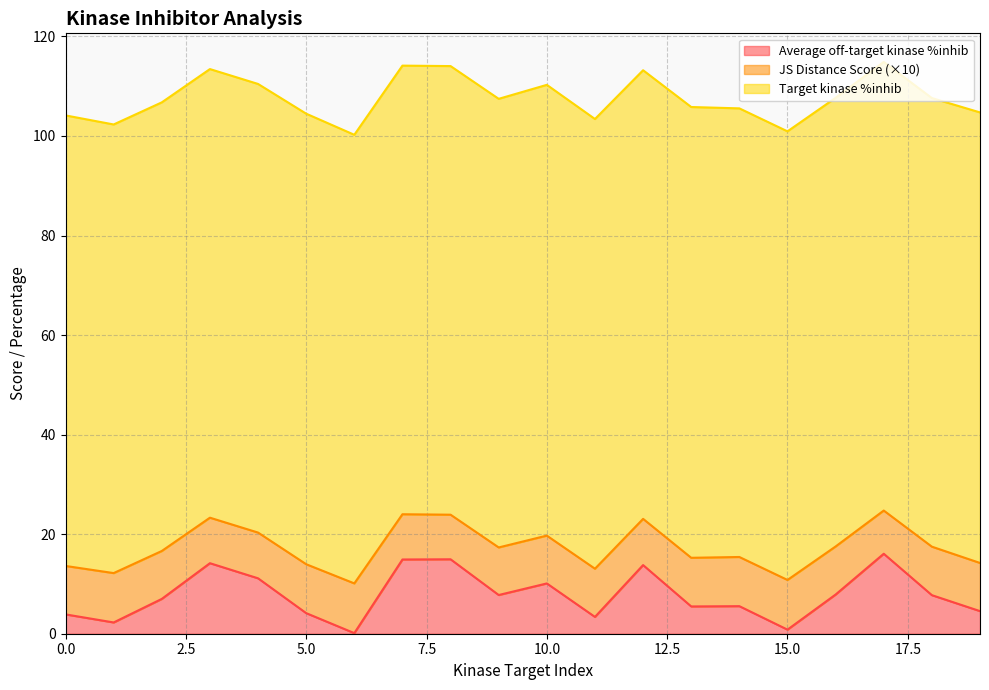

Which series has the largest range (max minus min)?

Average off-target kinase %inhib